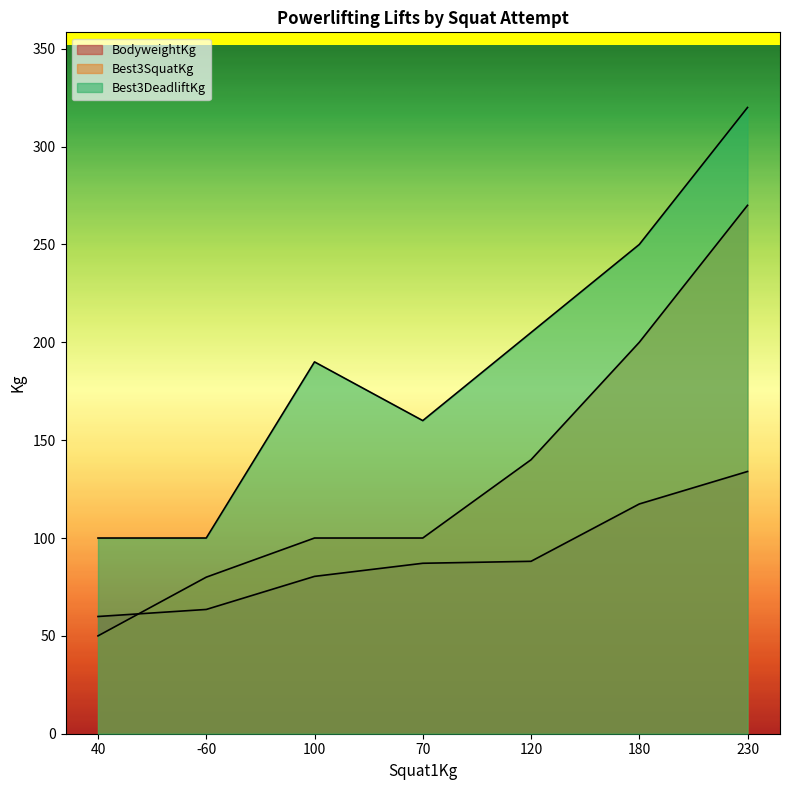

How many values in the Best3SquatKg series exceed 100?

3